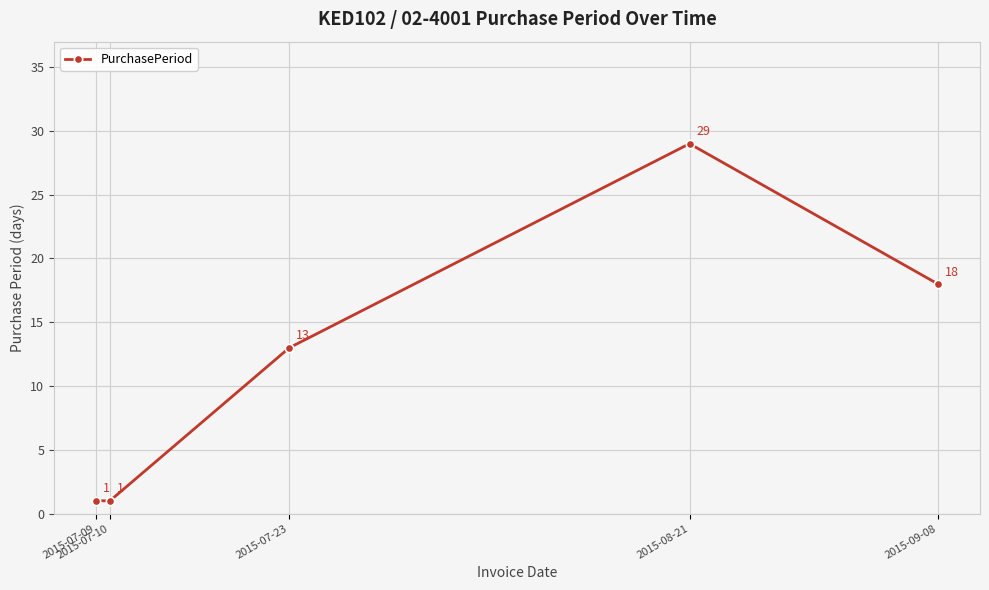

What is the label of the 1st point from the left?

2015-07-09